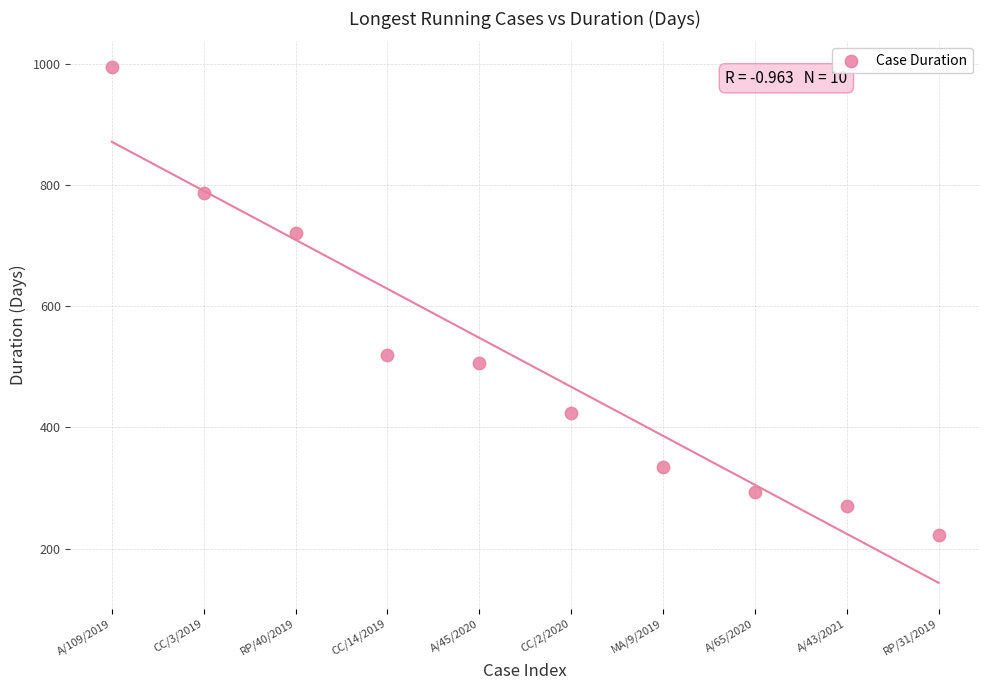

What Y value in the scatter plot is closest to 608?

519